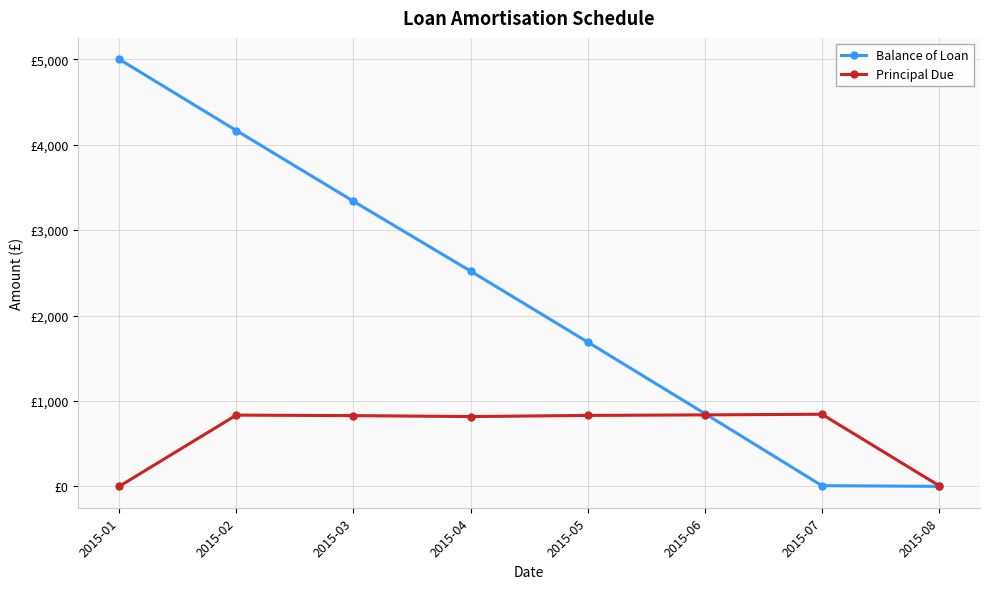

Reading left to right, list all the values displayed in this chart.

Balance of Loan: 5000.0	4165.7	3337.5	2520.2	1689.7	852.8	8.5	0.0
Principal Due: 0.0	834.3	828.2	817.3	830.5	836.9	844.2	8.5